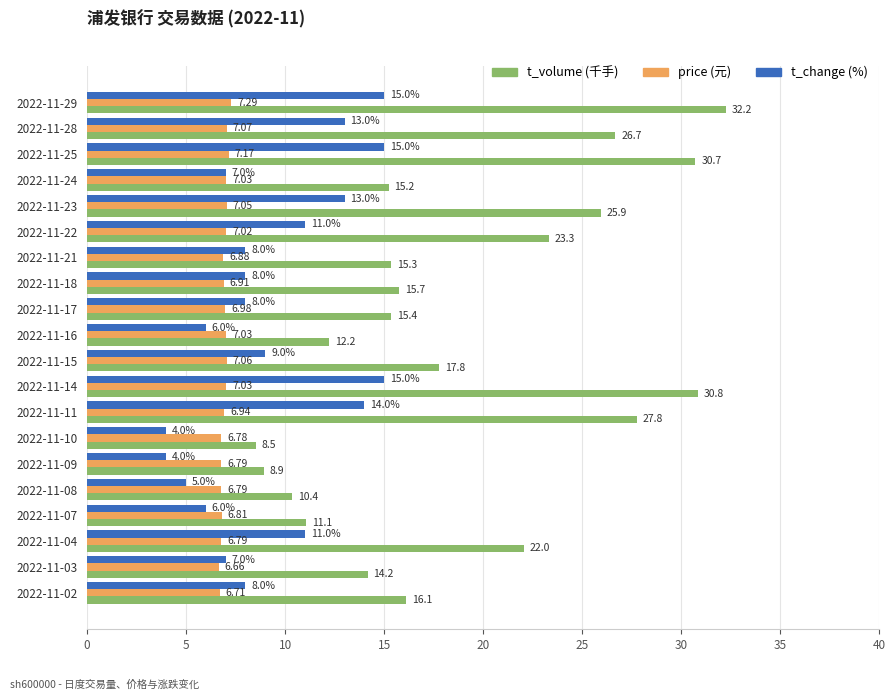

Which series has the largest range (max minus min)?

t_volume (千手)